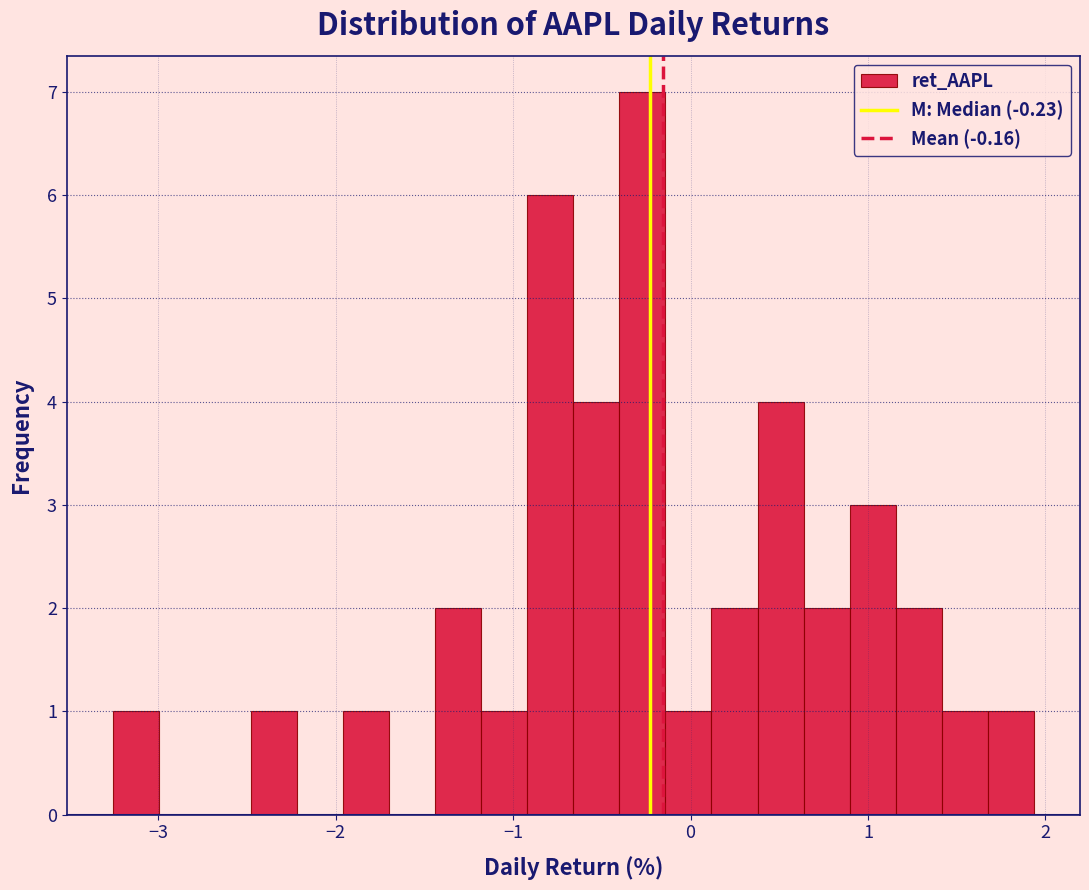

Around what value on the x-axis is the tallest bar? Give the approximate position of its centre, as read against the axis.

-0.3